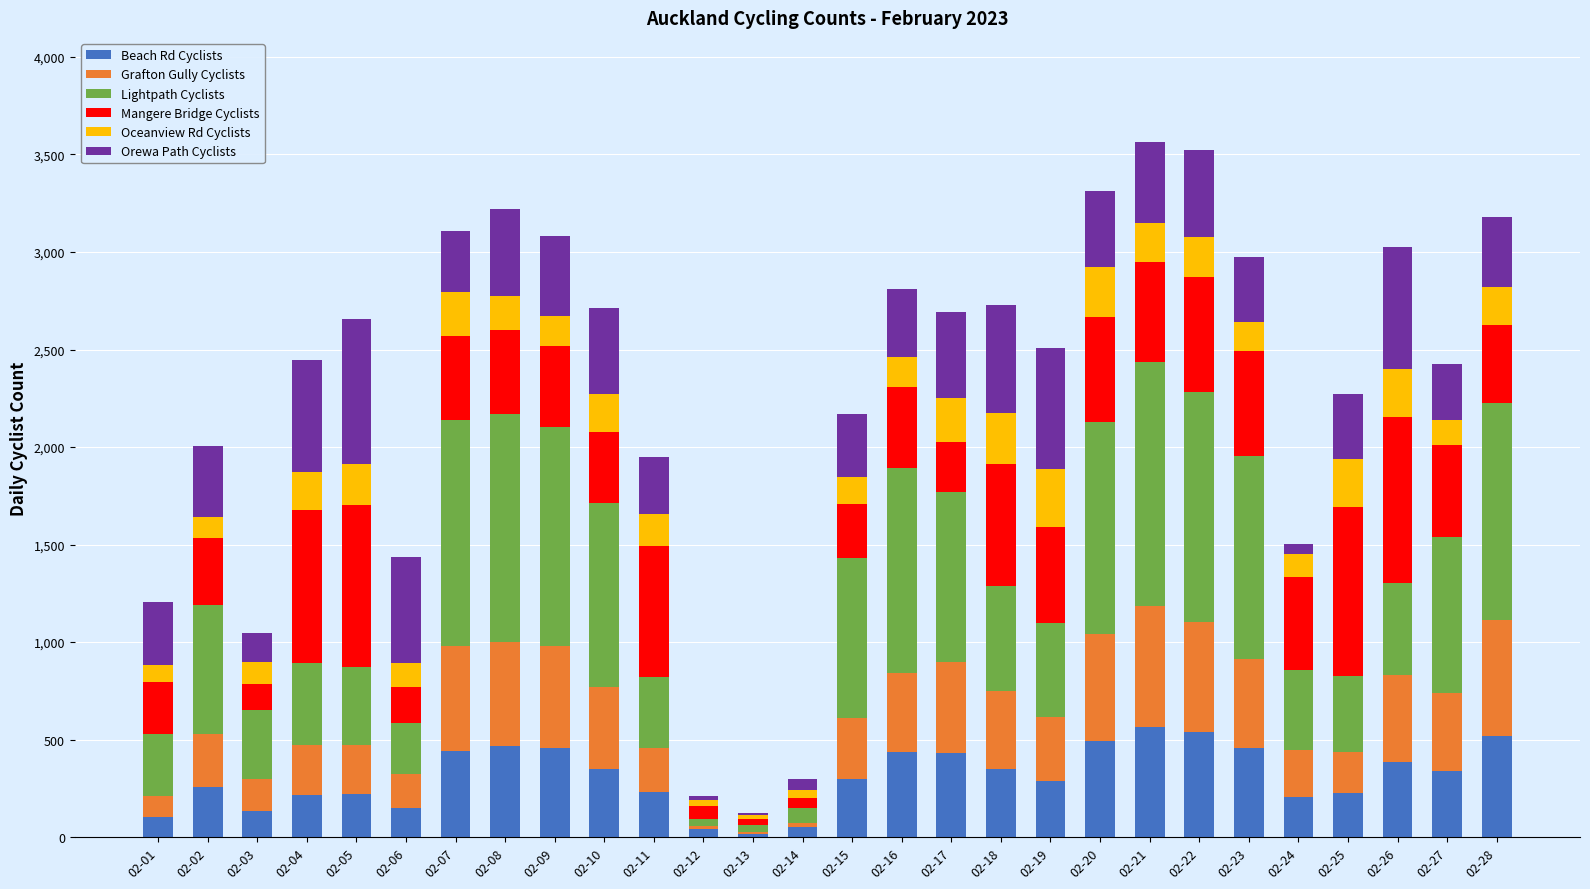

What is the maximum value for Beach Rd Cyclists?

564